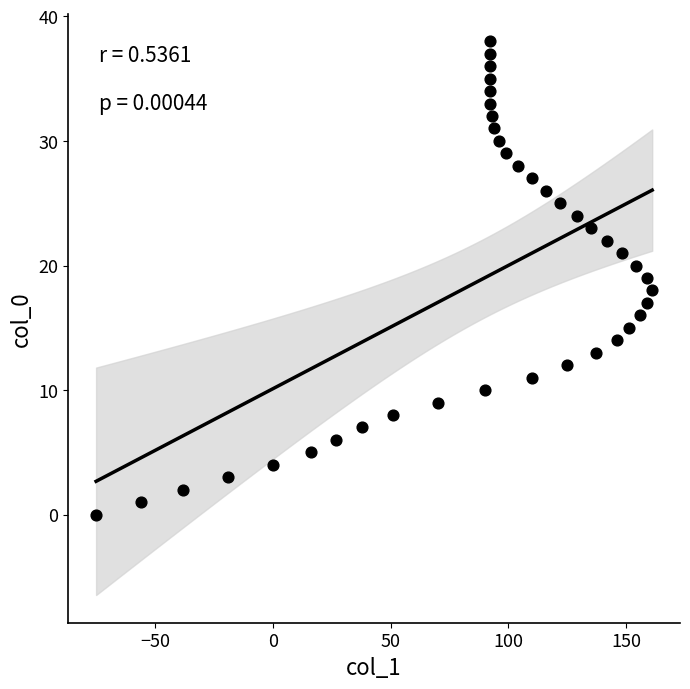

What is the range of Y values (max minus min)?

38